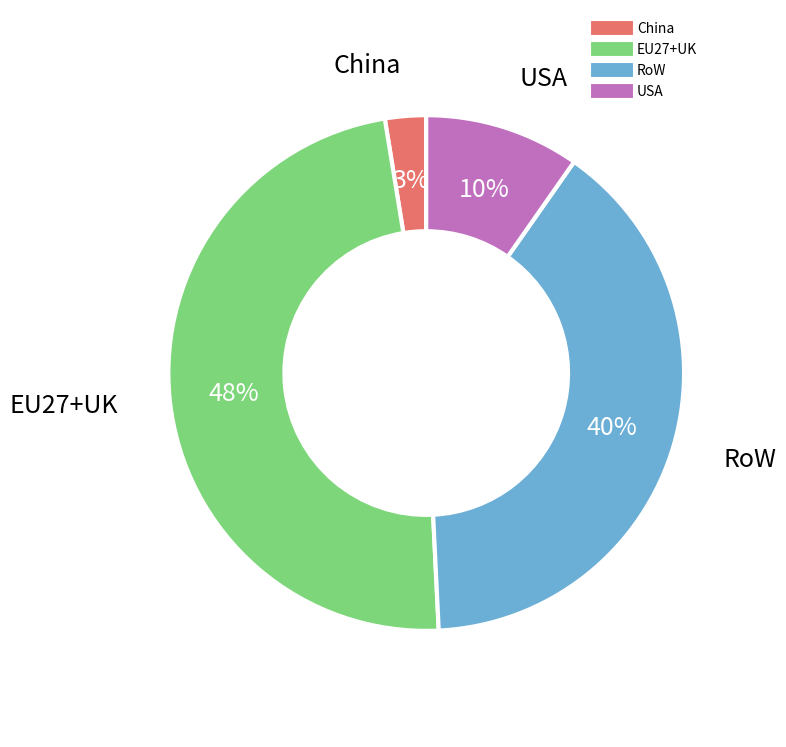

Is there a majority slice in this chart?

No